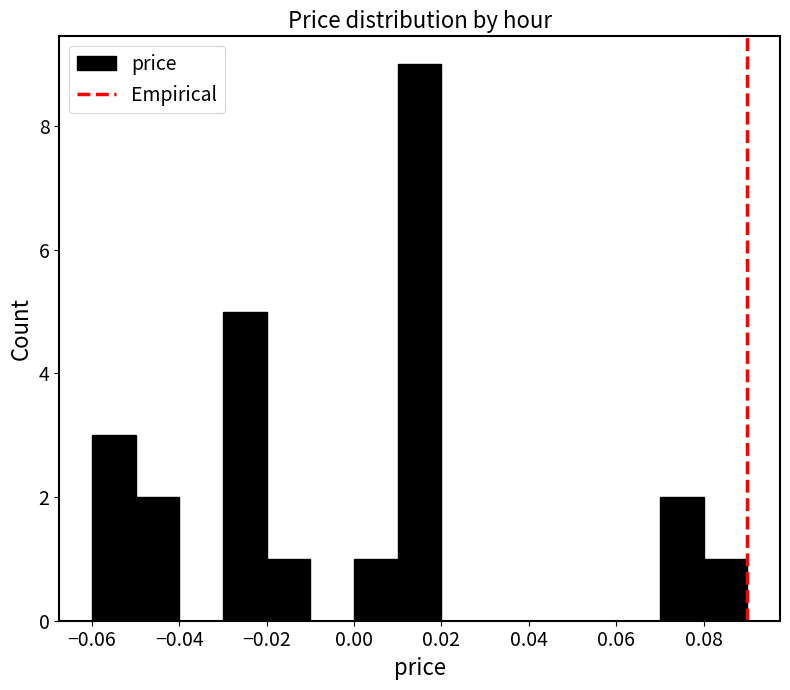

Reading left to right, transcribe this chart: for each bar, give the range it covers on the x-axis and its height. The values are not printed on the chart, so give them approximately, as read against the axis.

-0.06 to -0.05: 3
-0.05 to -0.04: 2
-0.04 to -0.03: 0
-0.03 to -0.02: 5
-0.02 to -0.01: 1
-0.01 to 0.00: 0
0.00 to 0.01: 1
0.01 to 0.02: 9
0.02 to 0.03: 0
0.03 to 0.04: 0
0.04 to 0.05: 0
0.05 to 0.06: 0
0.06 to 0.07: 0
0.07 to 0.08: 2
0.08 to 0.09: 1